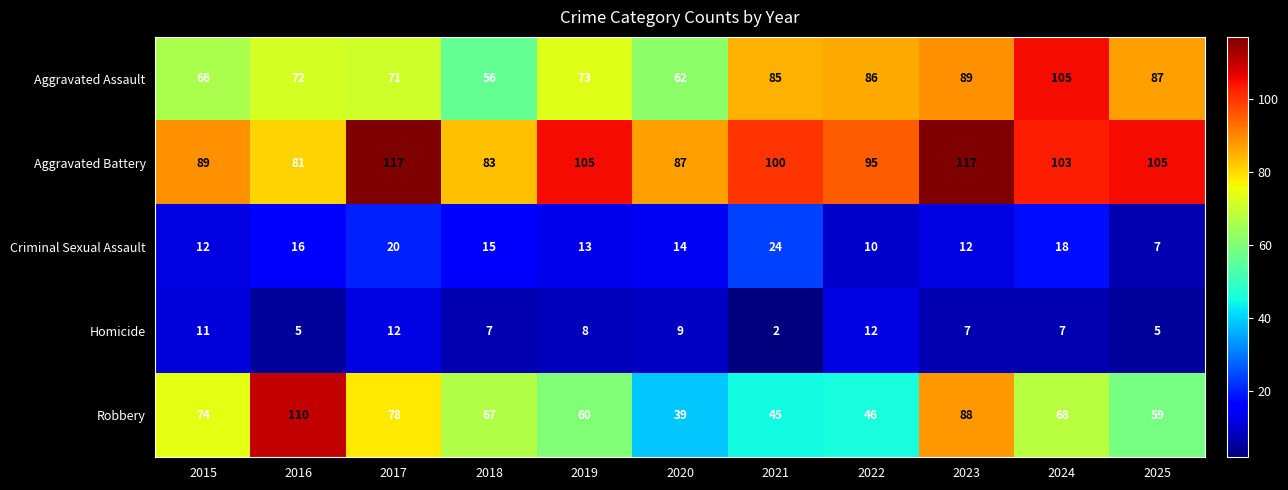

What is the sum of the Criminal Sexual Assault values at 2016 and 2025?

23